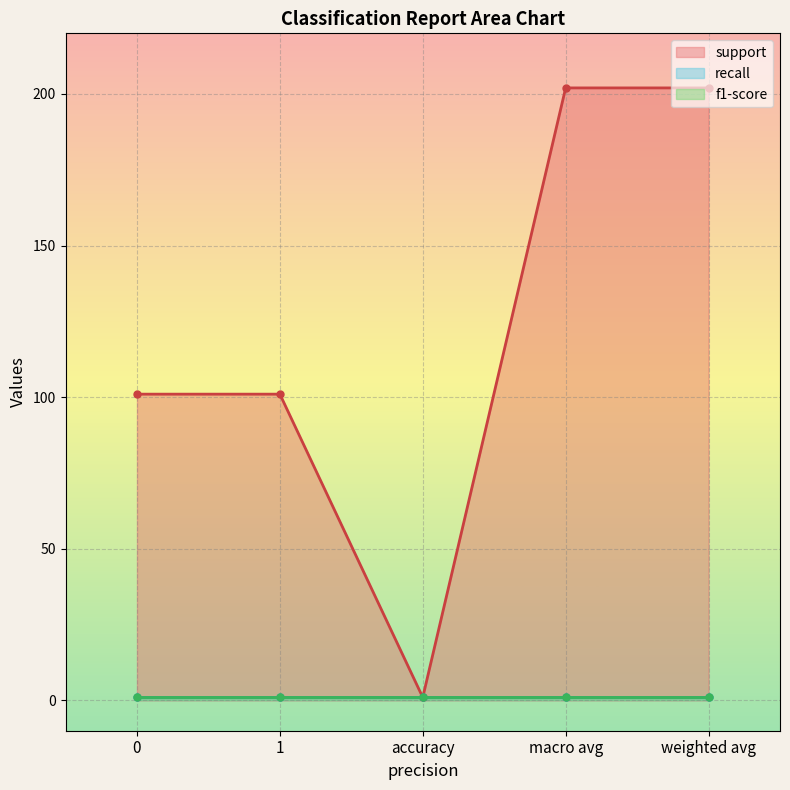

Which series changed the most between 0 and macro avg?

support